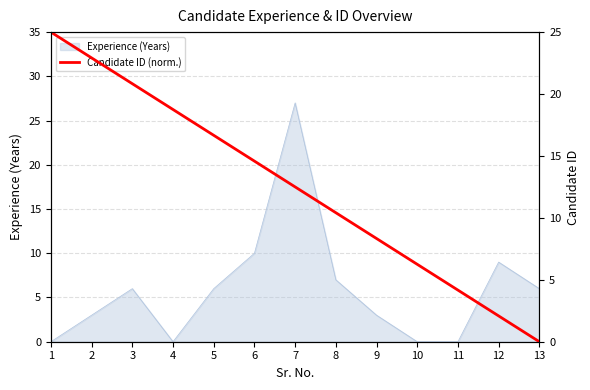

What is the approximate value of Experience (Years) at 5?

6